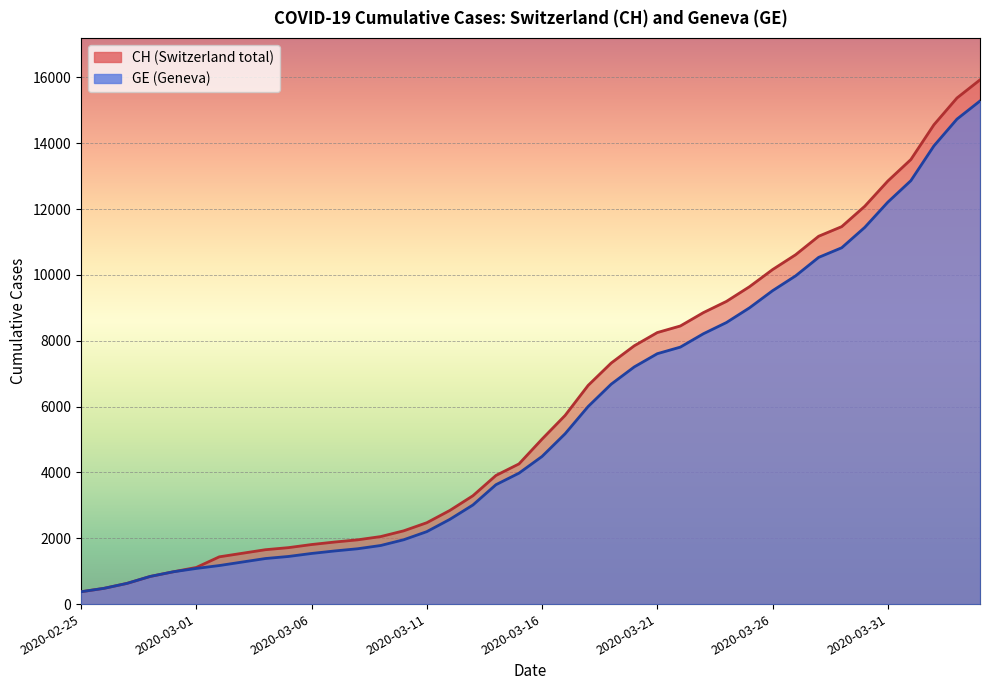

True or false: CH and GE cross at least once.

False